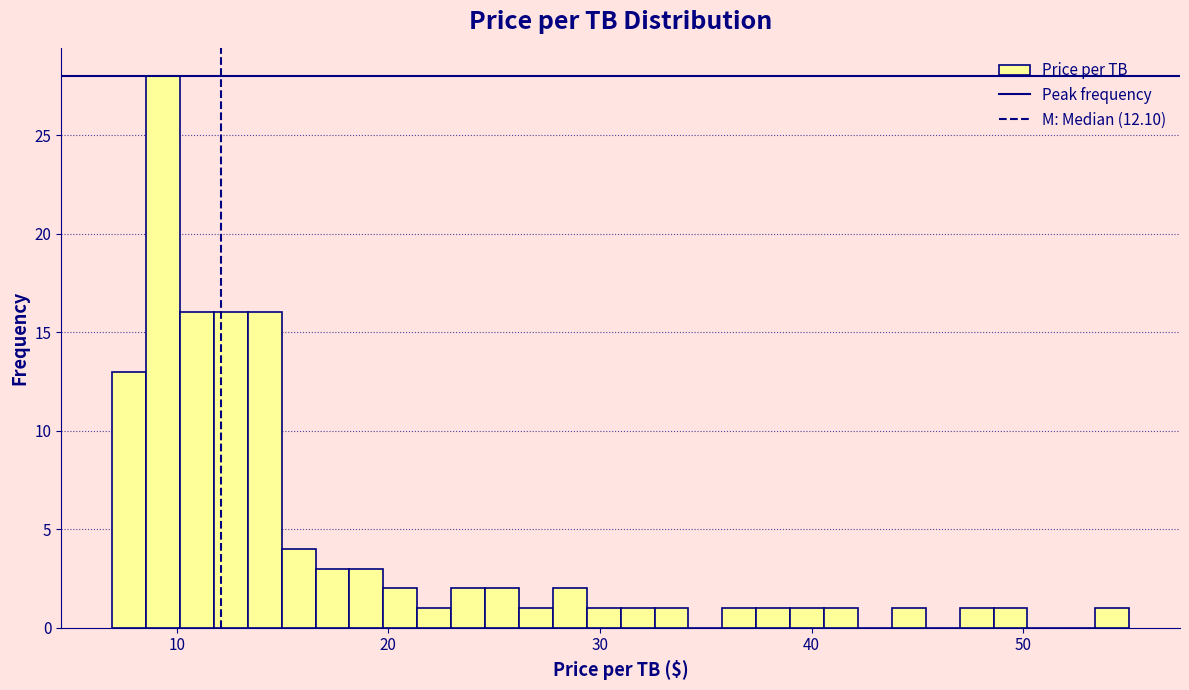

Read against the x-axis, roughly where is the centre of the tallest bar?

9